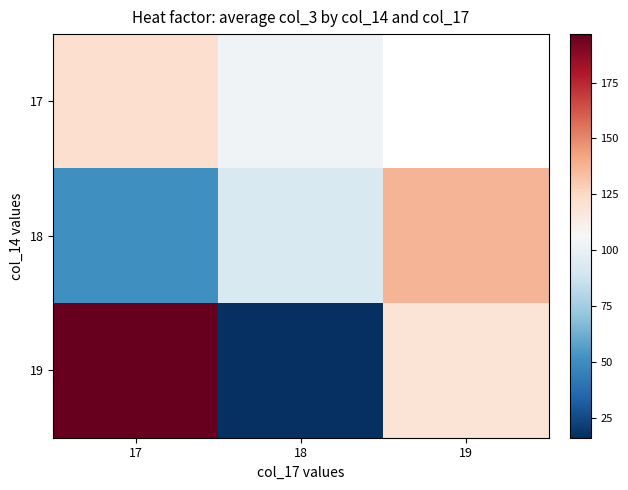

Which has a higher value, 18 or 17?

17